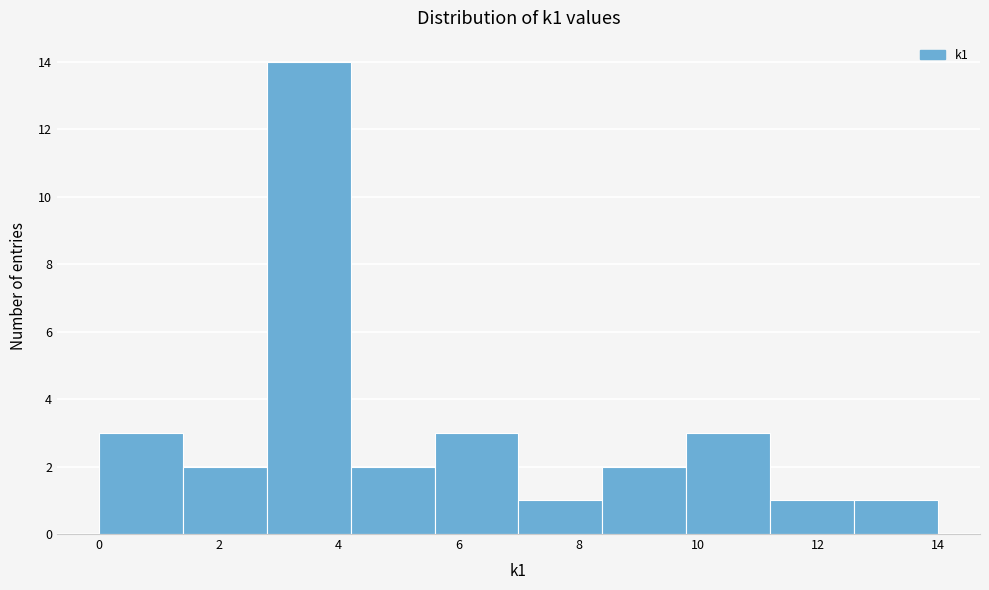

How tall is the bar that spans 8.4 to 9.8 on the x-axis? The values are not printed on the chart, so give them approximately, as read against the axis.

2